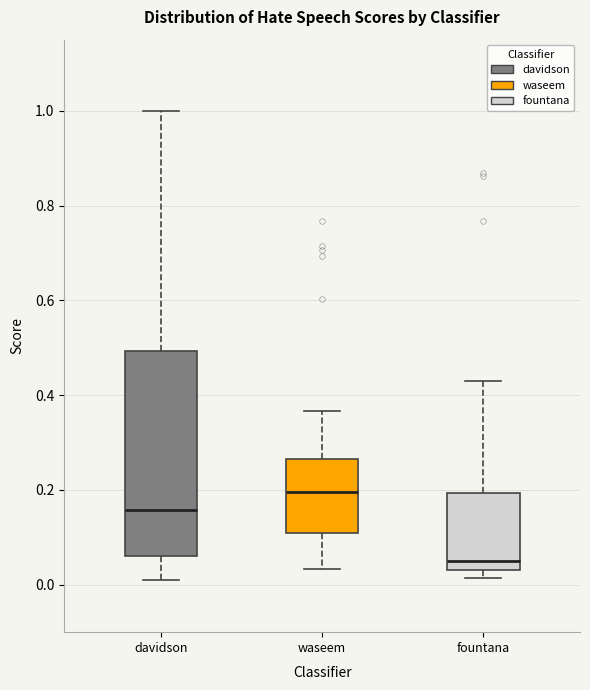

Reading left to right, read every box against the y-axis: the position of its median line, the range the box covers, and the ends of its whiskers. The values are not printed on the chart, so give them approximately, as read against the axis.

davidson: median 0.16, box 0.06 to 0.50, whiskers 0.02 to 1.00
waseem: median 0.20, box 0.10 to 0.26, whiskers 0.04 to 0.36
fountana: median 0.04 (just above the box's lower edge), box 0.04 to 0.20, whiskers 0.02 to 0.42